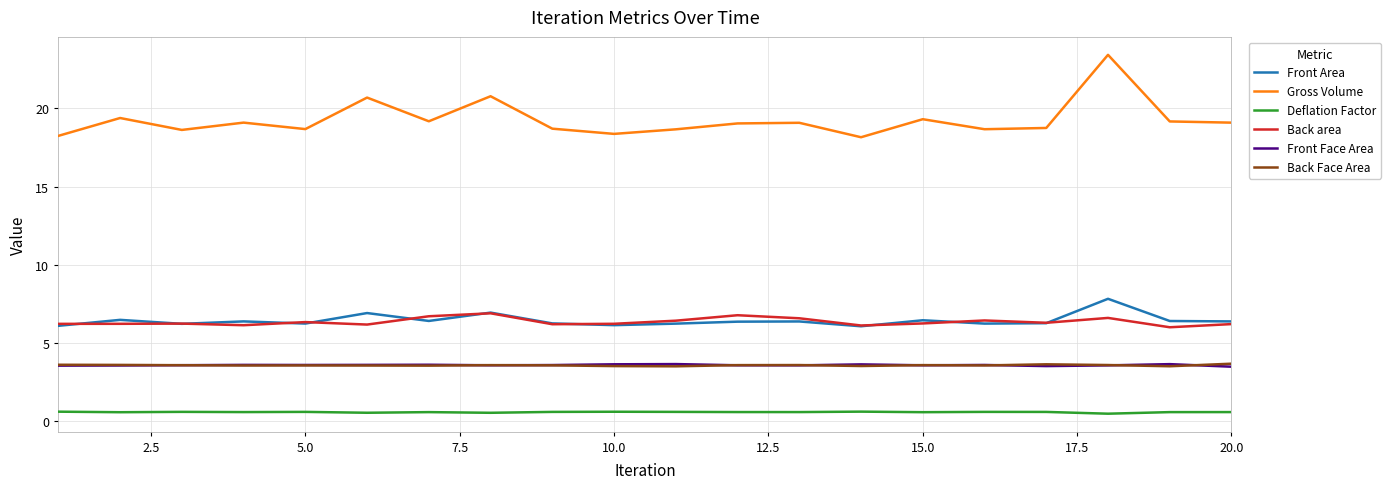

True or false: Back Face Area and Deflation Factor cross at least once.

False